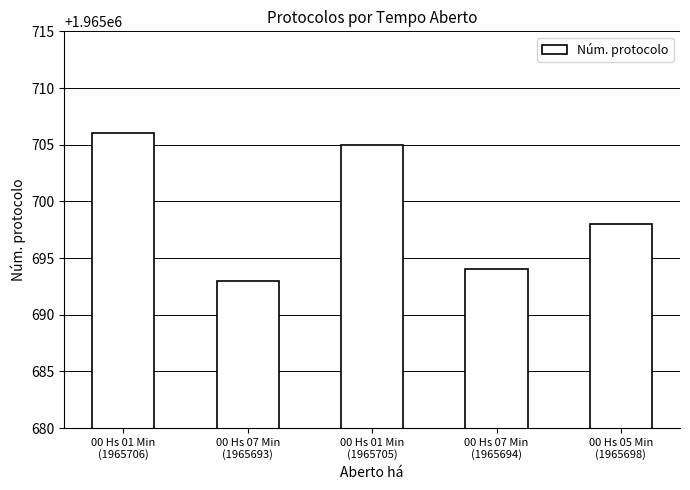

At which category does the chart reach its peak across all series?

00 Hs 01 Min
(1965706)